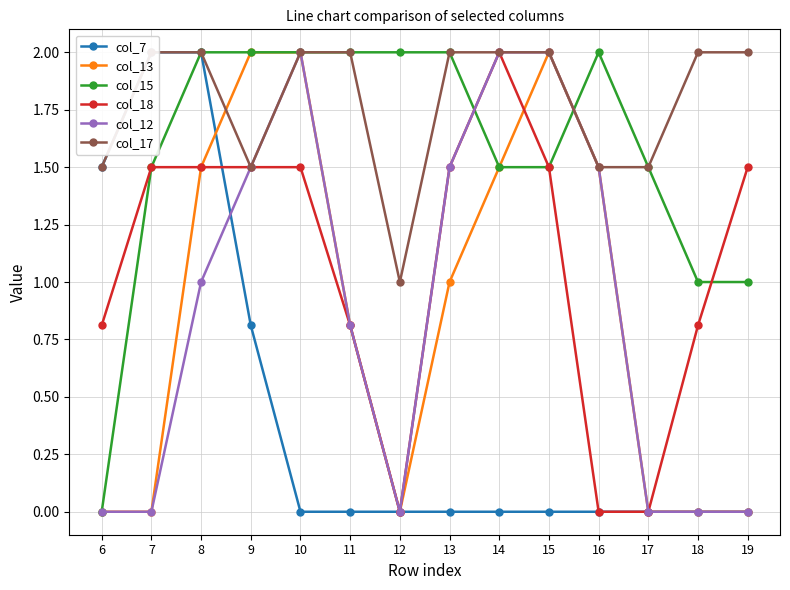

Does the chart have visible grid lines?

Yes